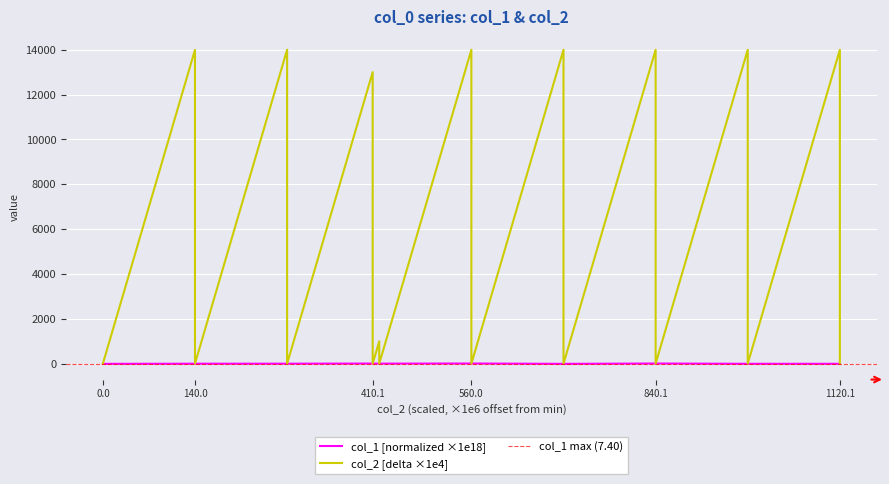

True or false: col_2 [delta ×1e4] has a value of 0.8 at 1120.1.

True